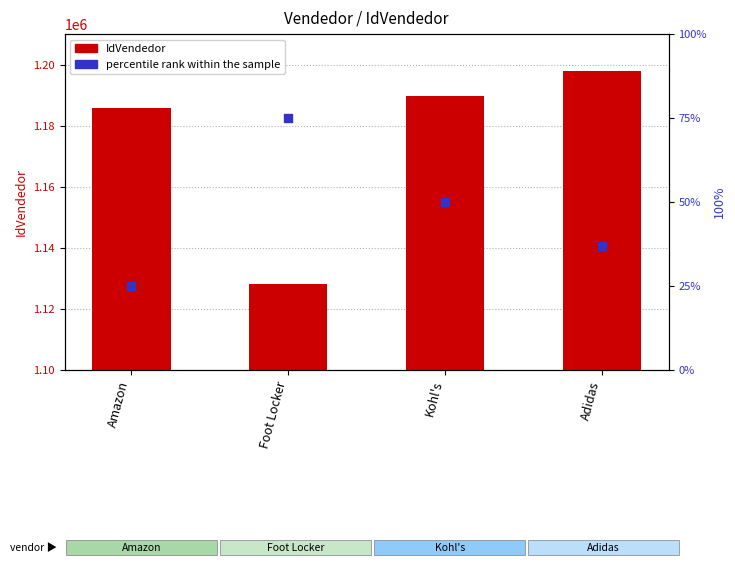

Is the value of percentile rank within the sample at Kohl's greater than the value of IdVendedor at Foot Locker?

No